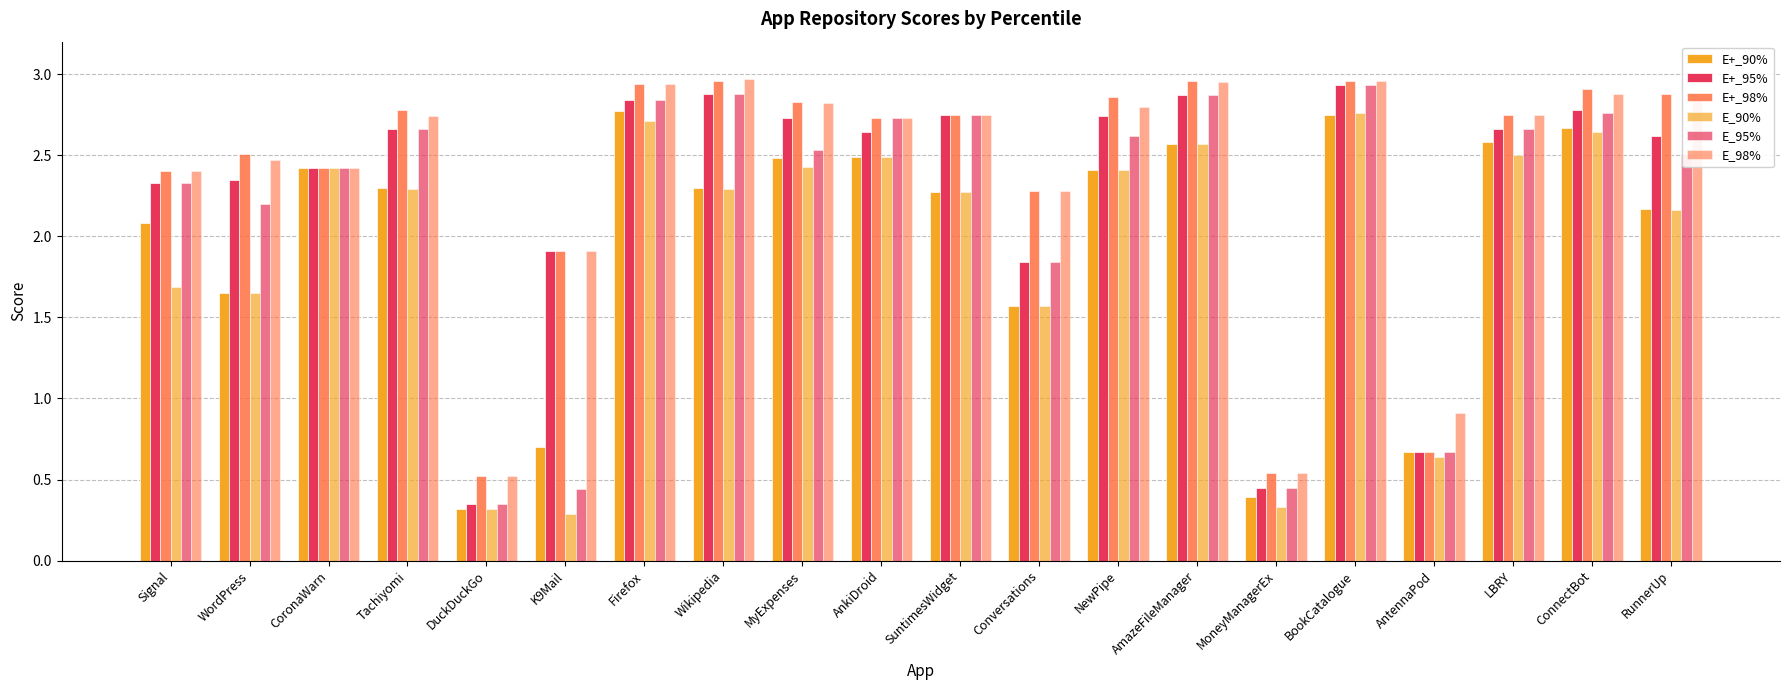

Does the chart contain stacked bars?

No